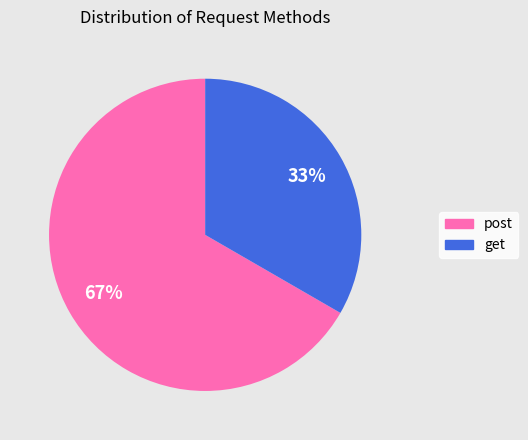

What percentage is the post slice, to the nearest percent?

67%